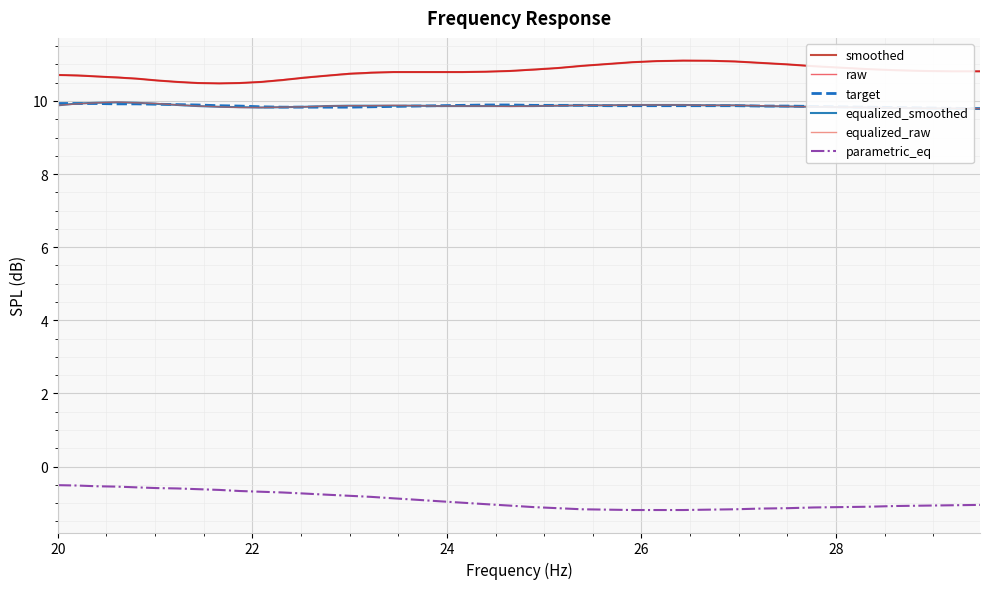

True or false: target and parametric_eq intersect in this chart.

False